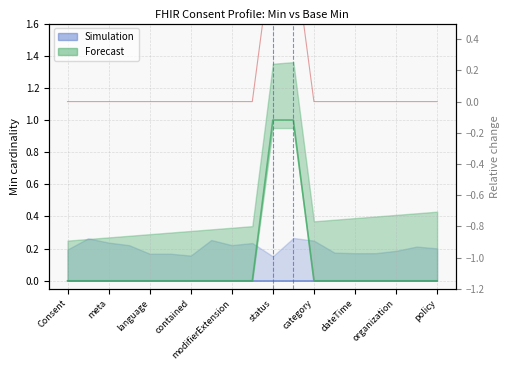

How many positive values are there?

2